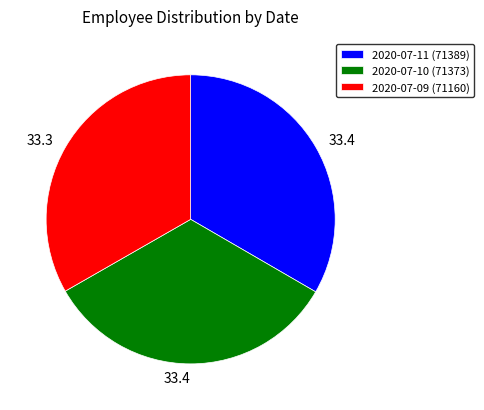

True or false: 2020-07-10 (71373) accounts for 33% of the total.

True